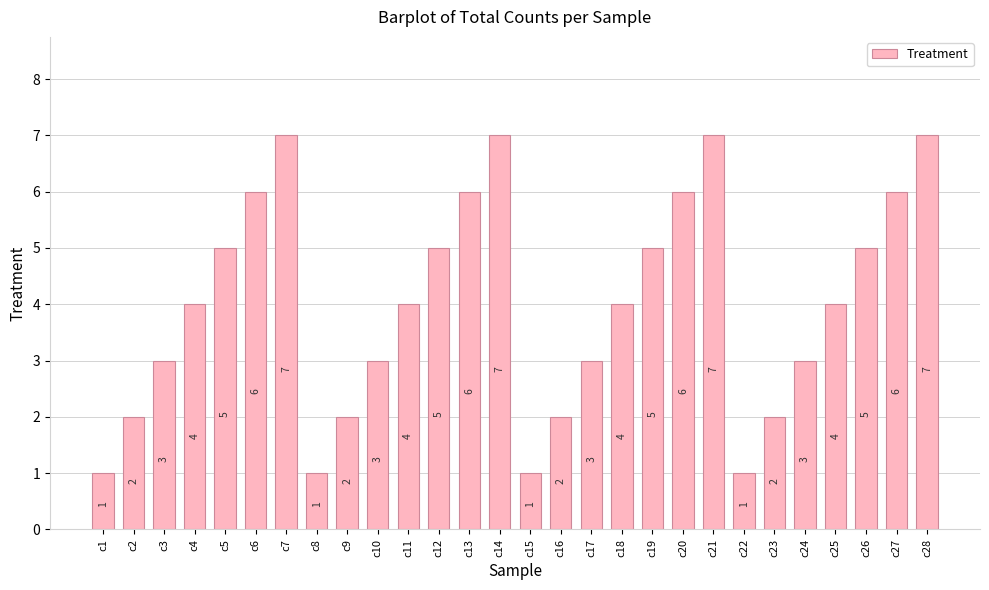

What is the difference between the maximum and minimum values?

6